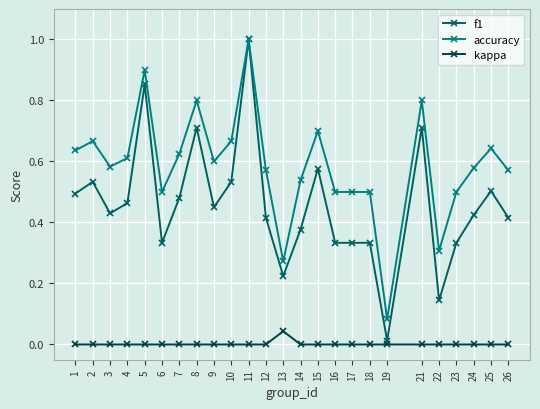

Which category has the highest value across all series?

11